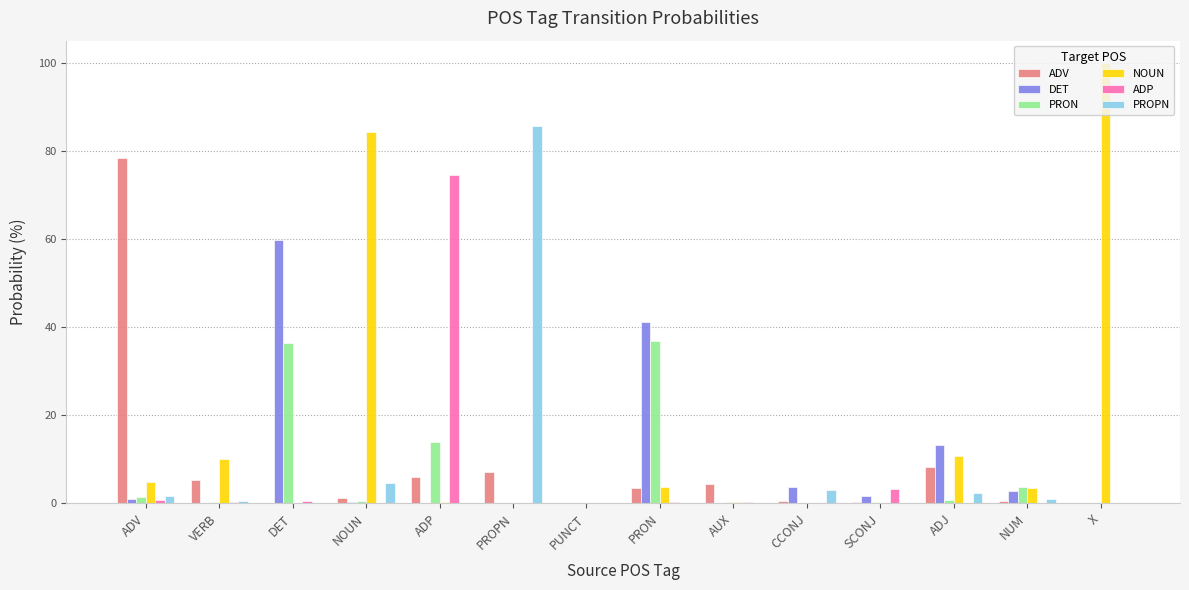

Are the bars horizontal?

No